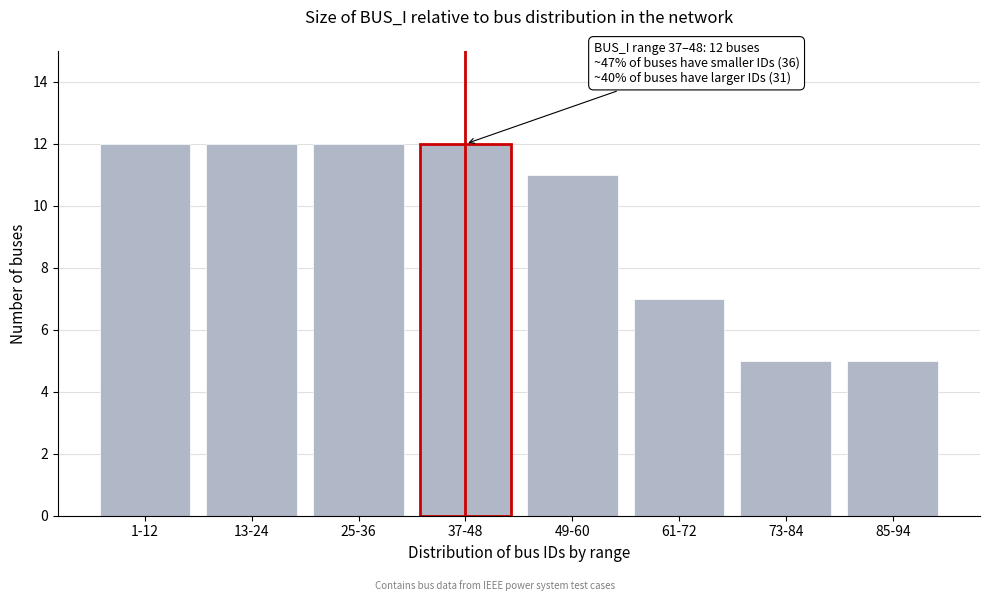

Reading left to right, extract all data points from this chart.

1-12=12	13-24=12	25-36=12	37-48=12	49-60=11	61-72=7	73-84=5	85-94=5